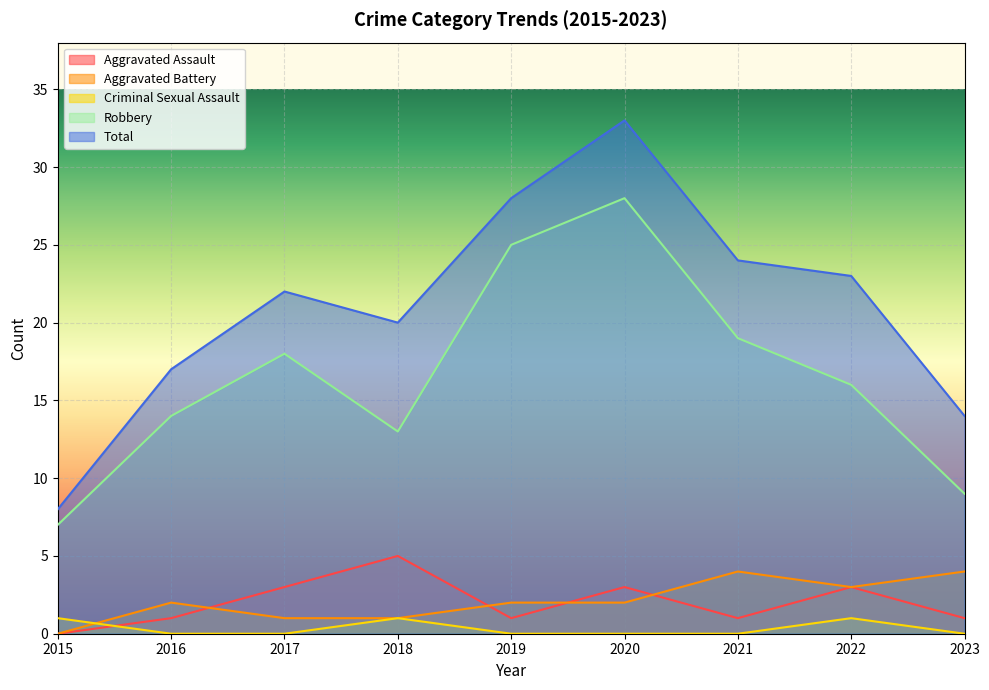

Reading right to left, what are all the values shown in this chart?

Aggravated Assault: 1	3	1	3	1	5	3	1	0
Aggravated Battery: 4	3	4	2	2	1	1	2	0
Criminal Sexual Assault: 0	1	0	0	0	1	0	0	1
Robbery: 9	16	19	28	25	13	18	14	7
Total: 14	23	24	33	28	20	22	17	8